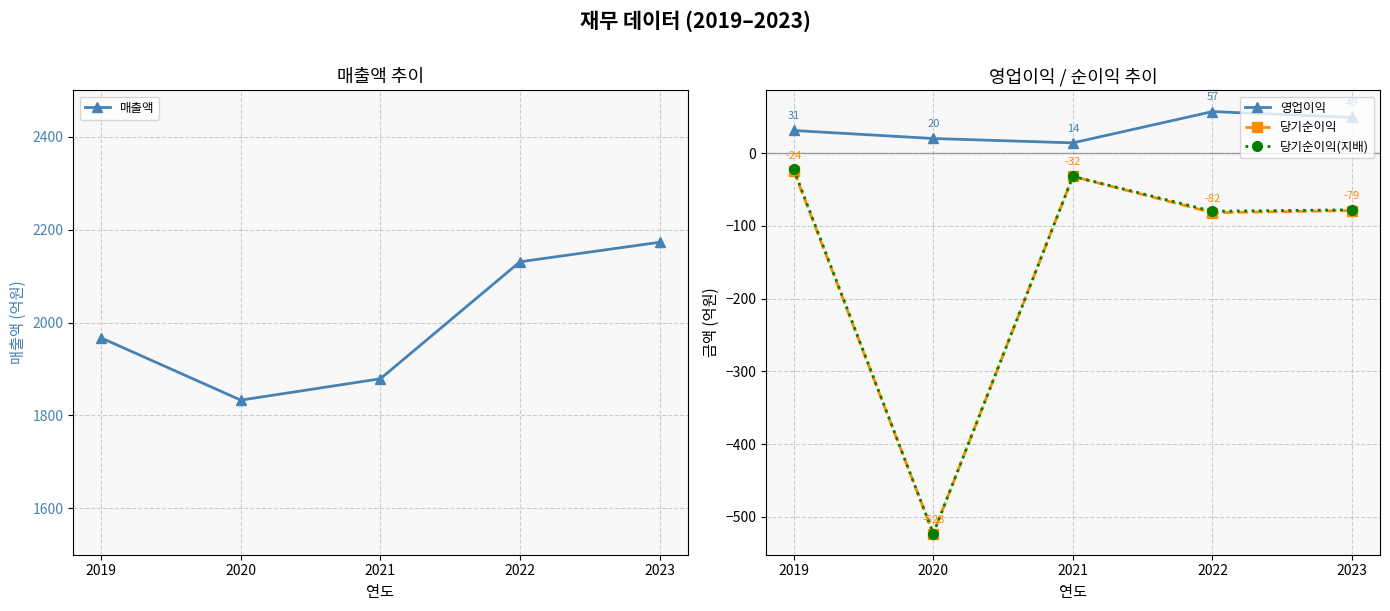

What is the total value across all series at 2021?

1829